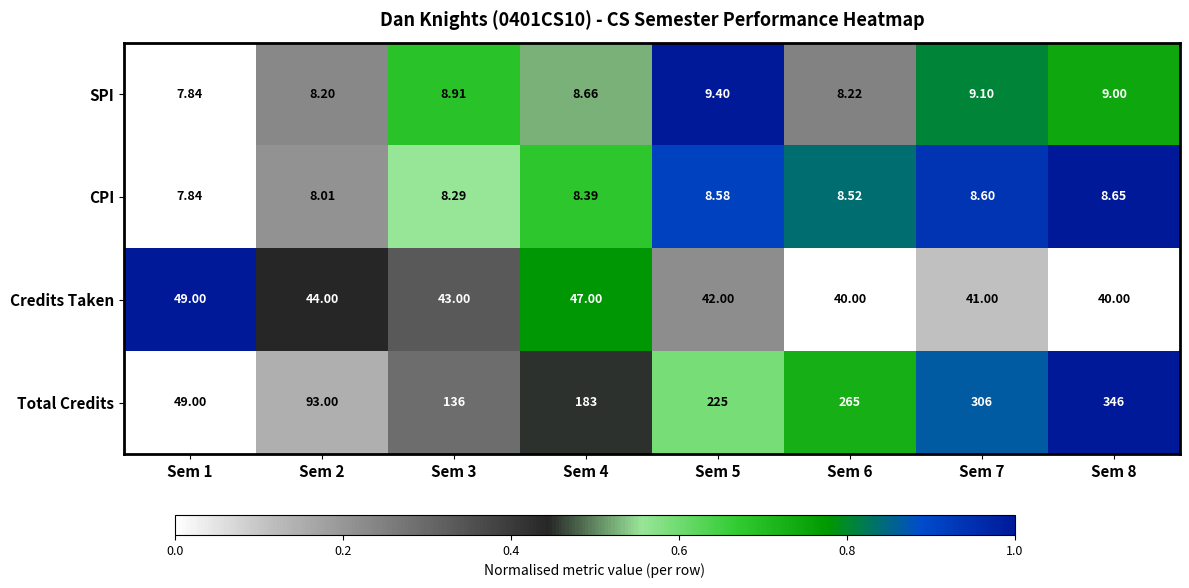

Which series has the largest range (max minus min)?

Total Credits